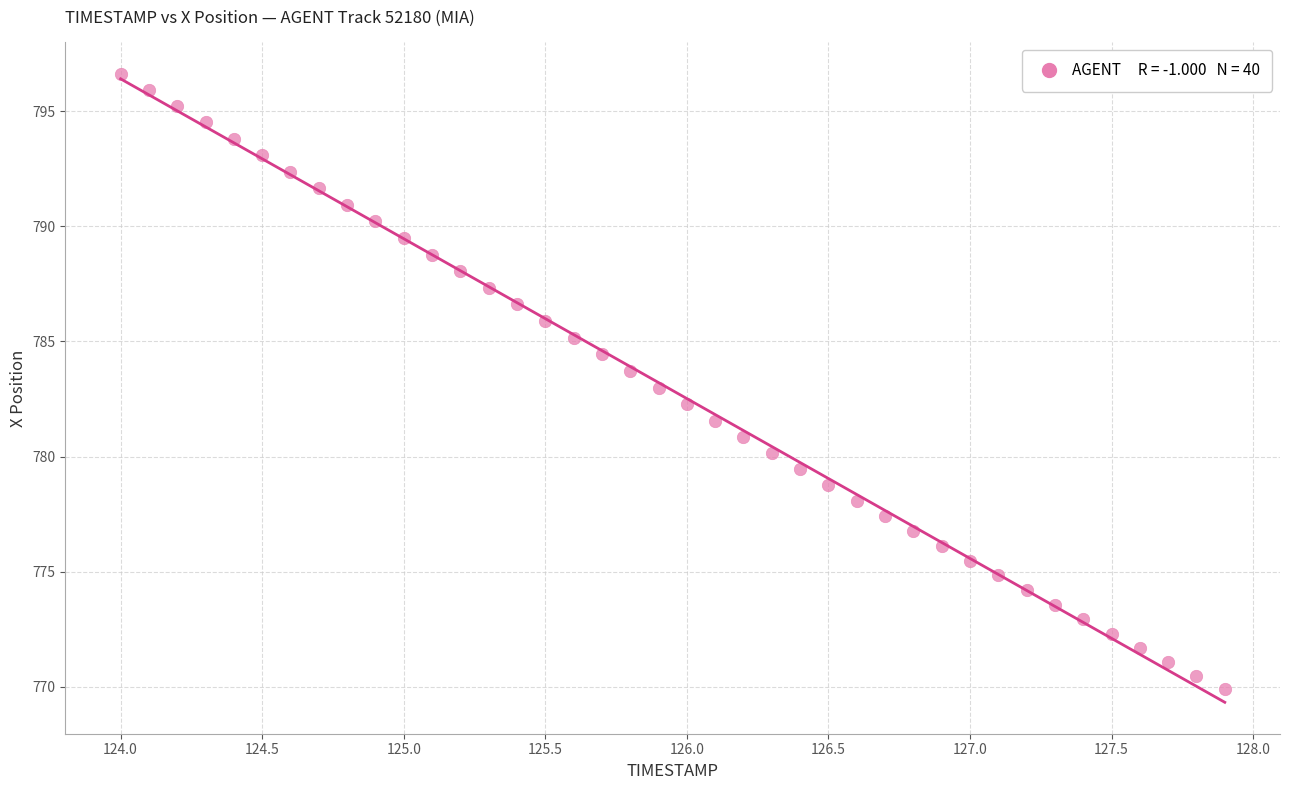

What is the range of X values (max minus min)?

3.9